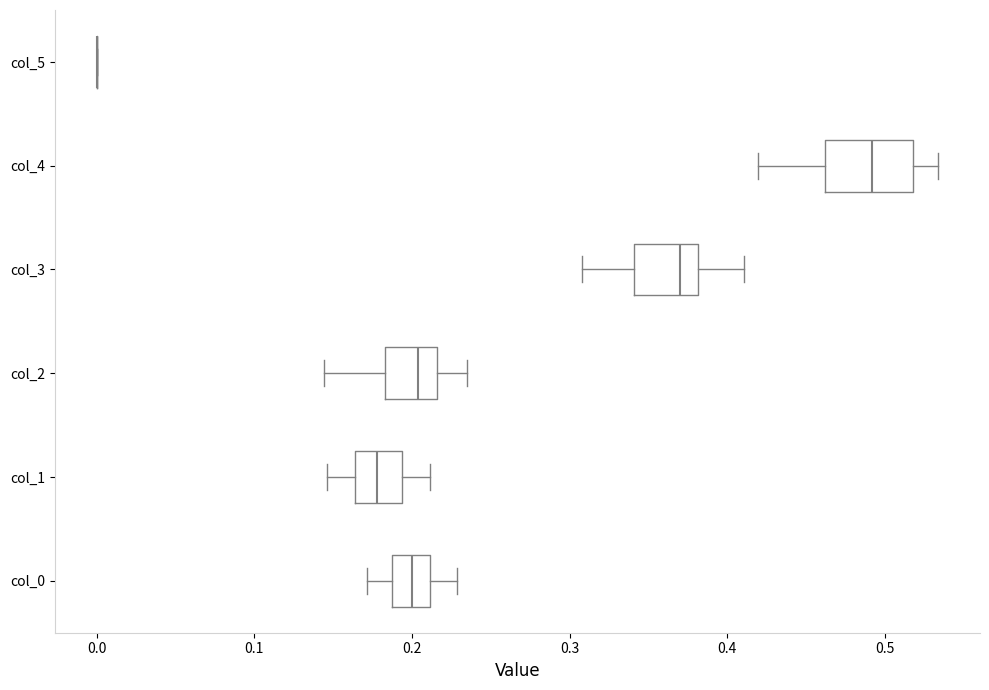

Which box is the widest, from its left edge to its right edge?

col_4